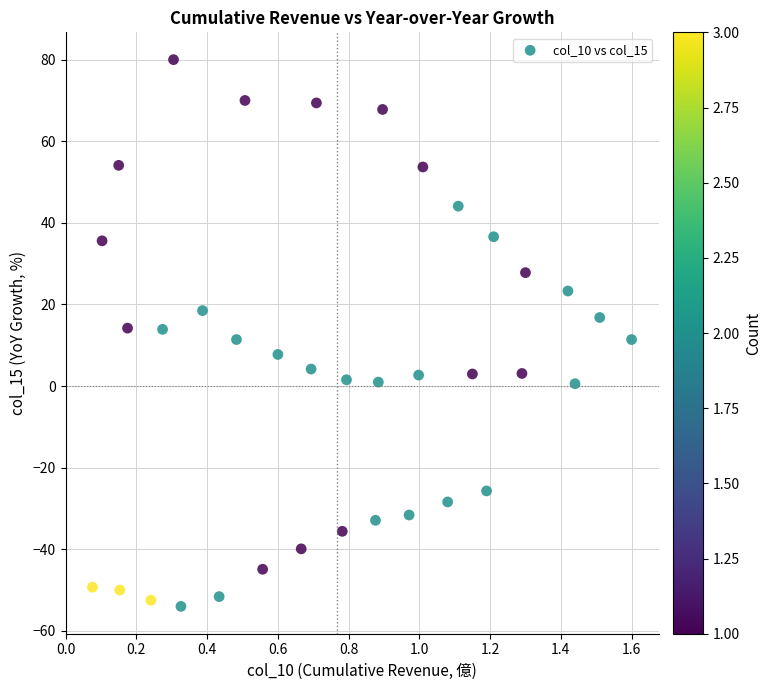

What is the range of Y values (max minus min)?

134.0